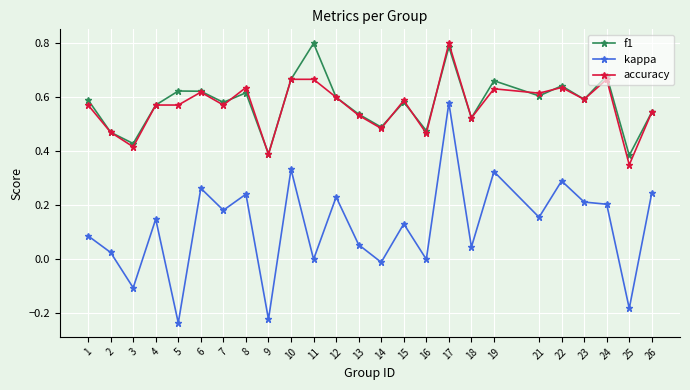

What is the total value across all series at 10?

1.7